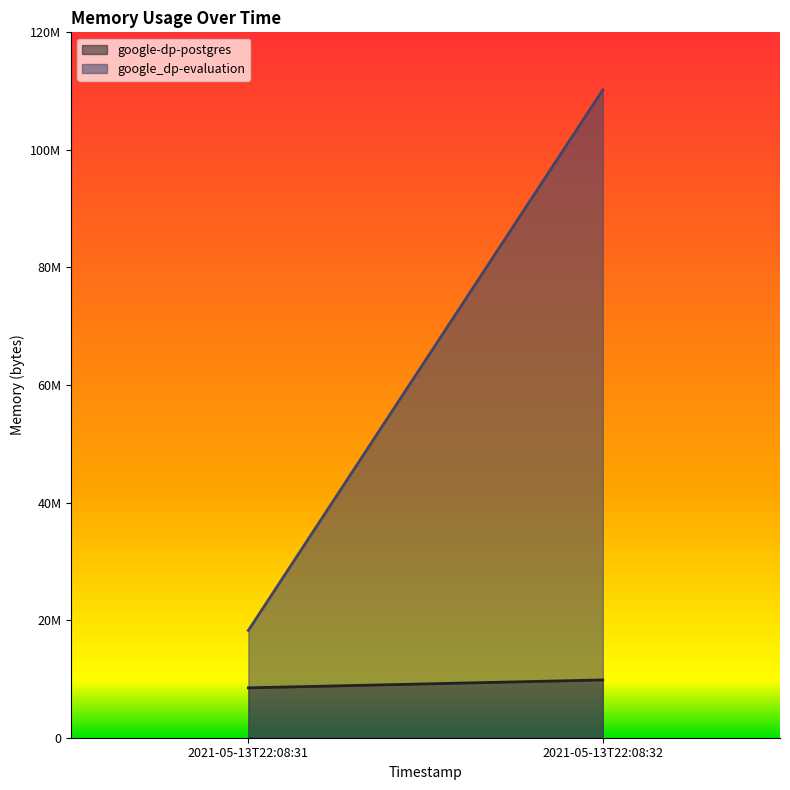

Rank the categories by google_dp-evaluation value from lowest to highest.

2021-05-13T22:08:31, 2021-05-13T22:08:32